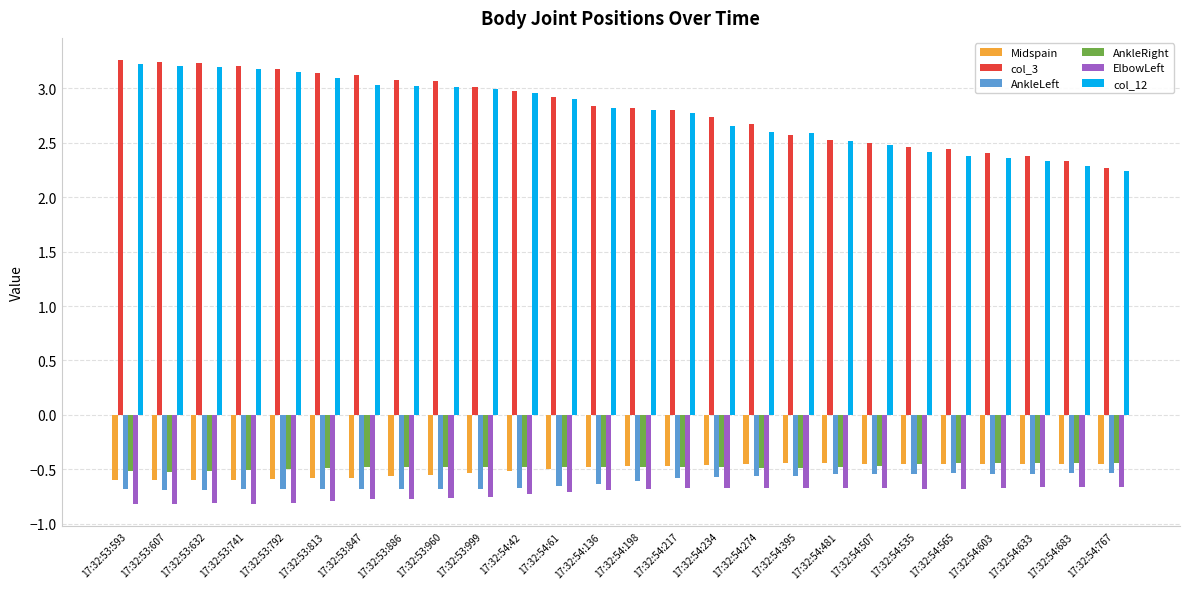

Which series has the largest range (max minus min)?

col_3